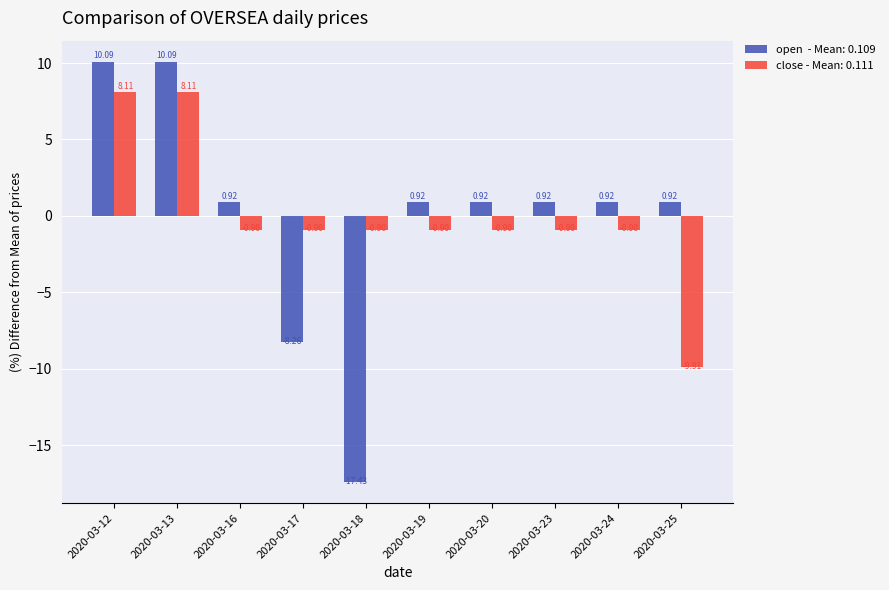

What is the difference between the highest and lowest values at 2020-03-25?

10.8